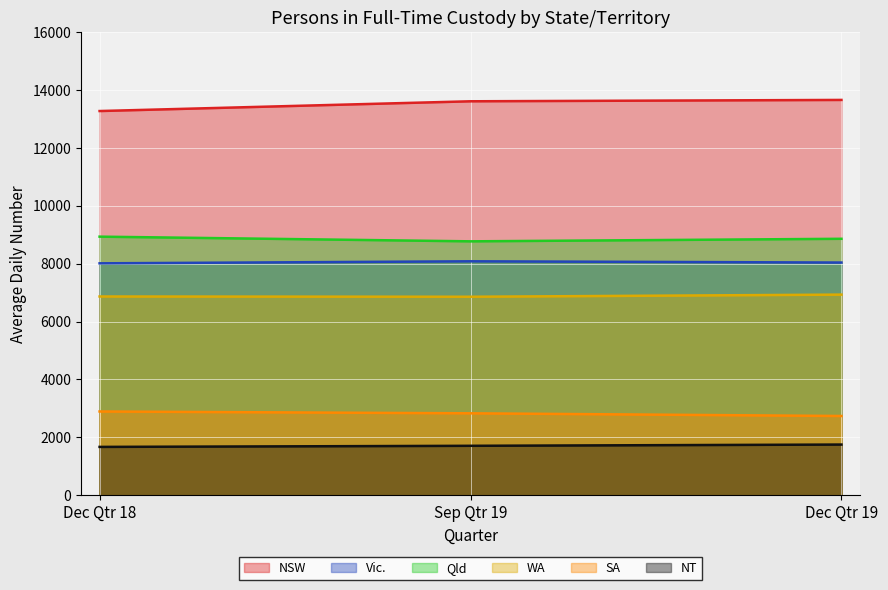

What value does the WA series have at Sep Qtr 19?

6858